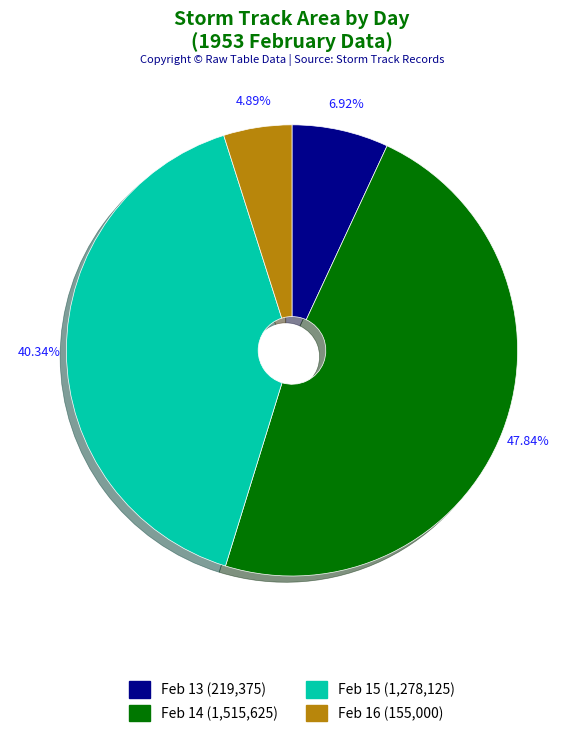

Does any single category account for the majority?

No